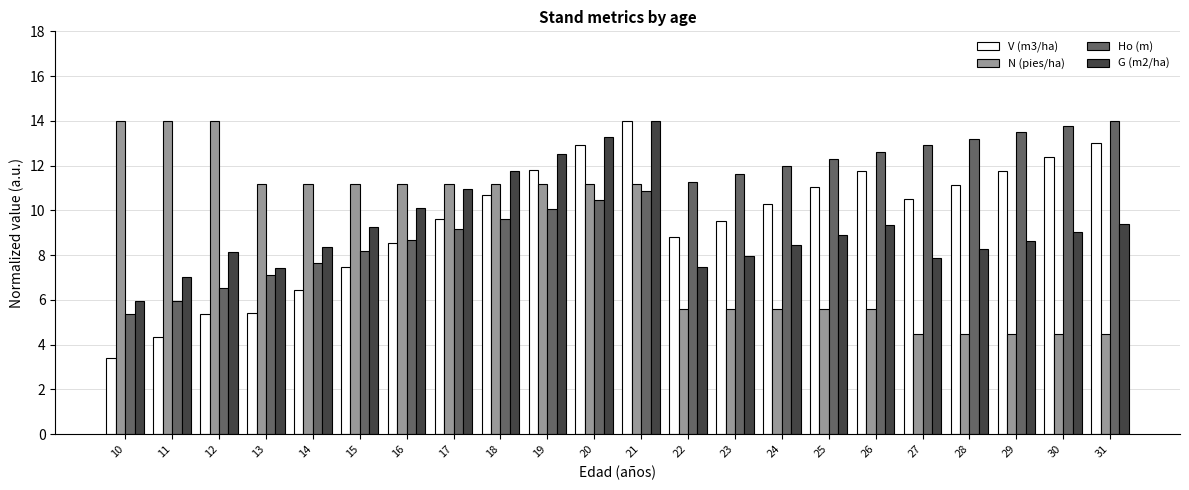

What is the difference between the maximum and minimum values in the V (m3/ha) series?

10.6